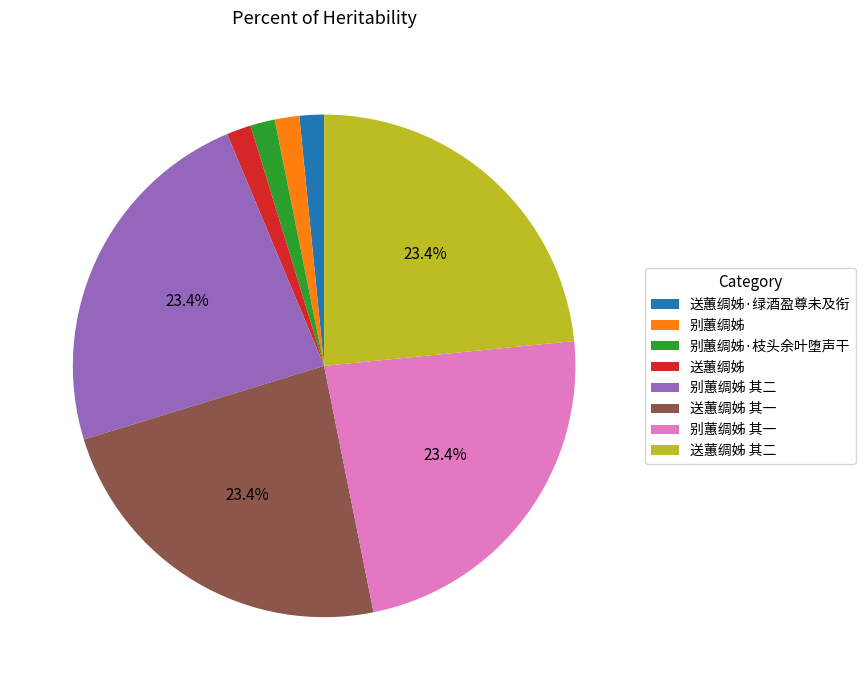

Combined, do 别蕙绸姊 and 别蕙绸姊 其二 account for over 50%?

No